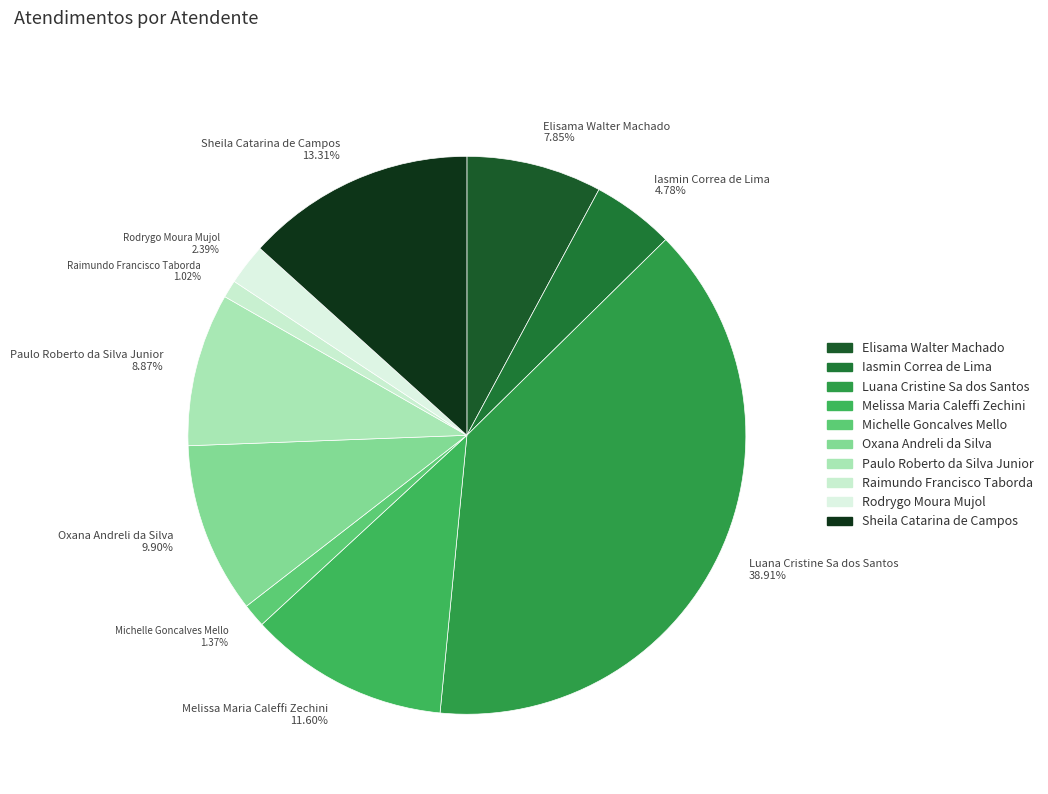

Approximately how many times larger is the value at Paulo Roberto da Silva Junior compared to Sheila Catarina de Campos?

0.7